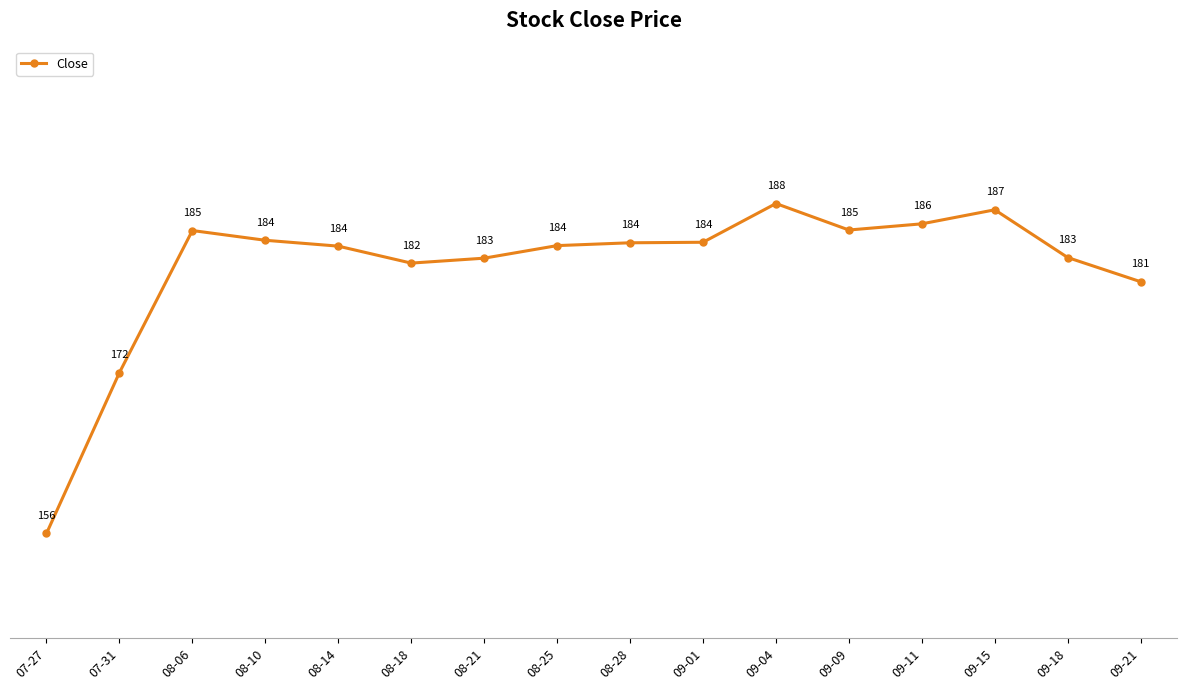

How many categories are shown in the chart?

16